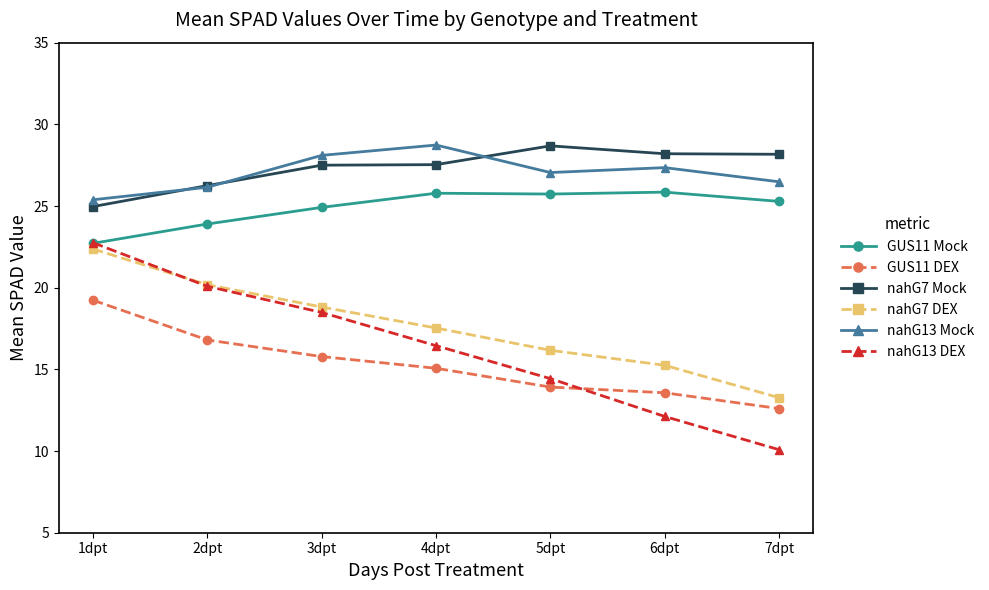

Which category has the highest value in the nahG13 Mock series?

4dpt